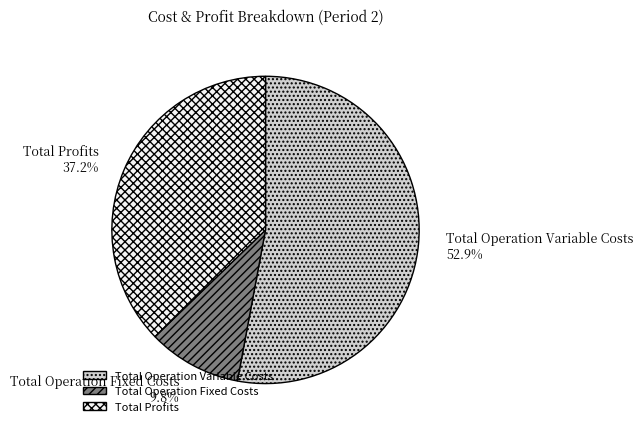

Rank the categories by value from highest to lowest.

Total Operation Variable Costs, Total Profits, Total Operation Fixed Costs